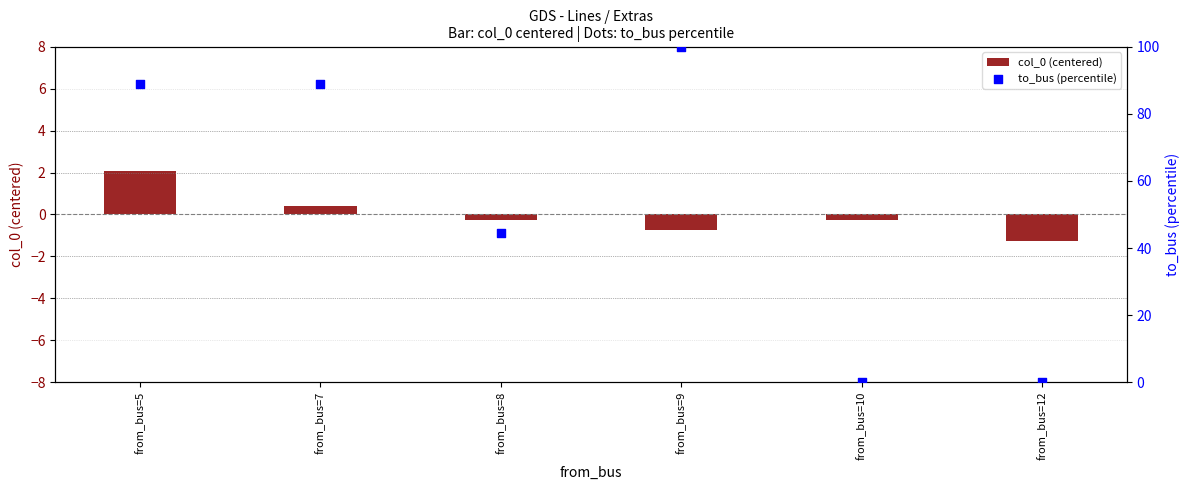

Is the value of col_0 (centered) at from_bus=5 greater than the value of to_bus (percentile) at from_bus=8?

No